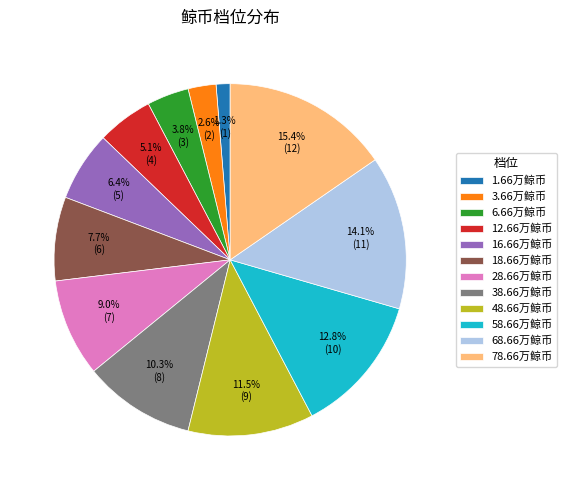

Count the number of slices in the pie.

12